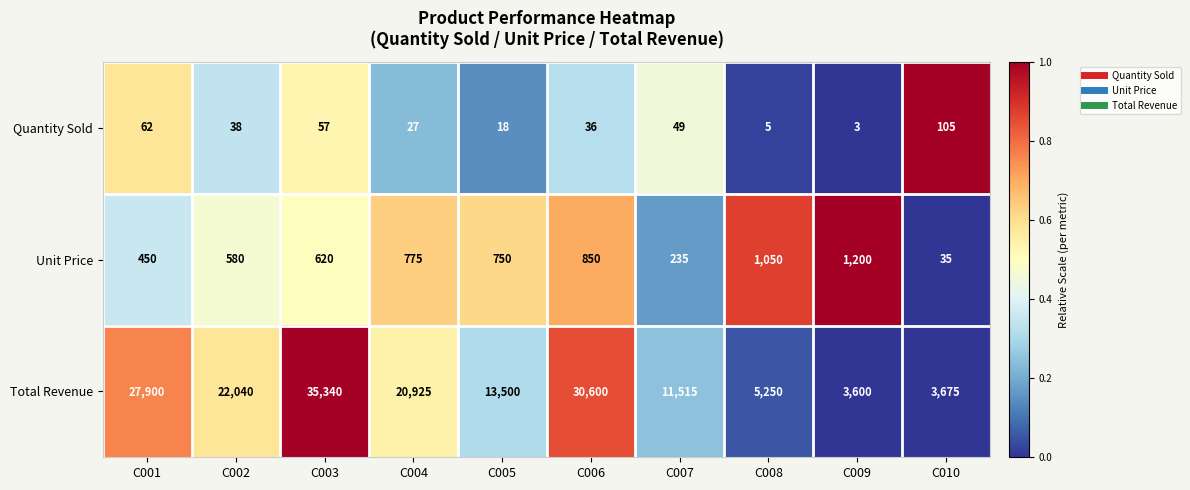

Read the Quantity Sold value at C005, to the nearest 5.

20